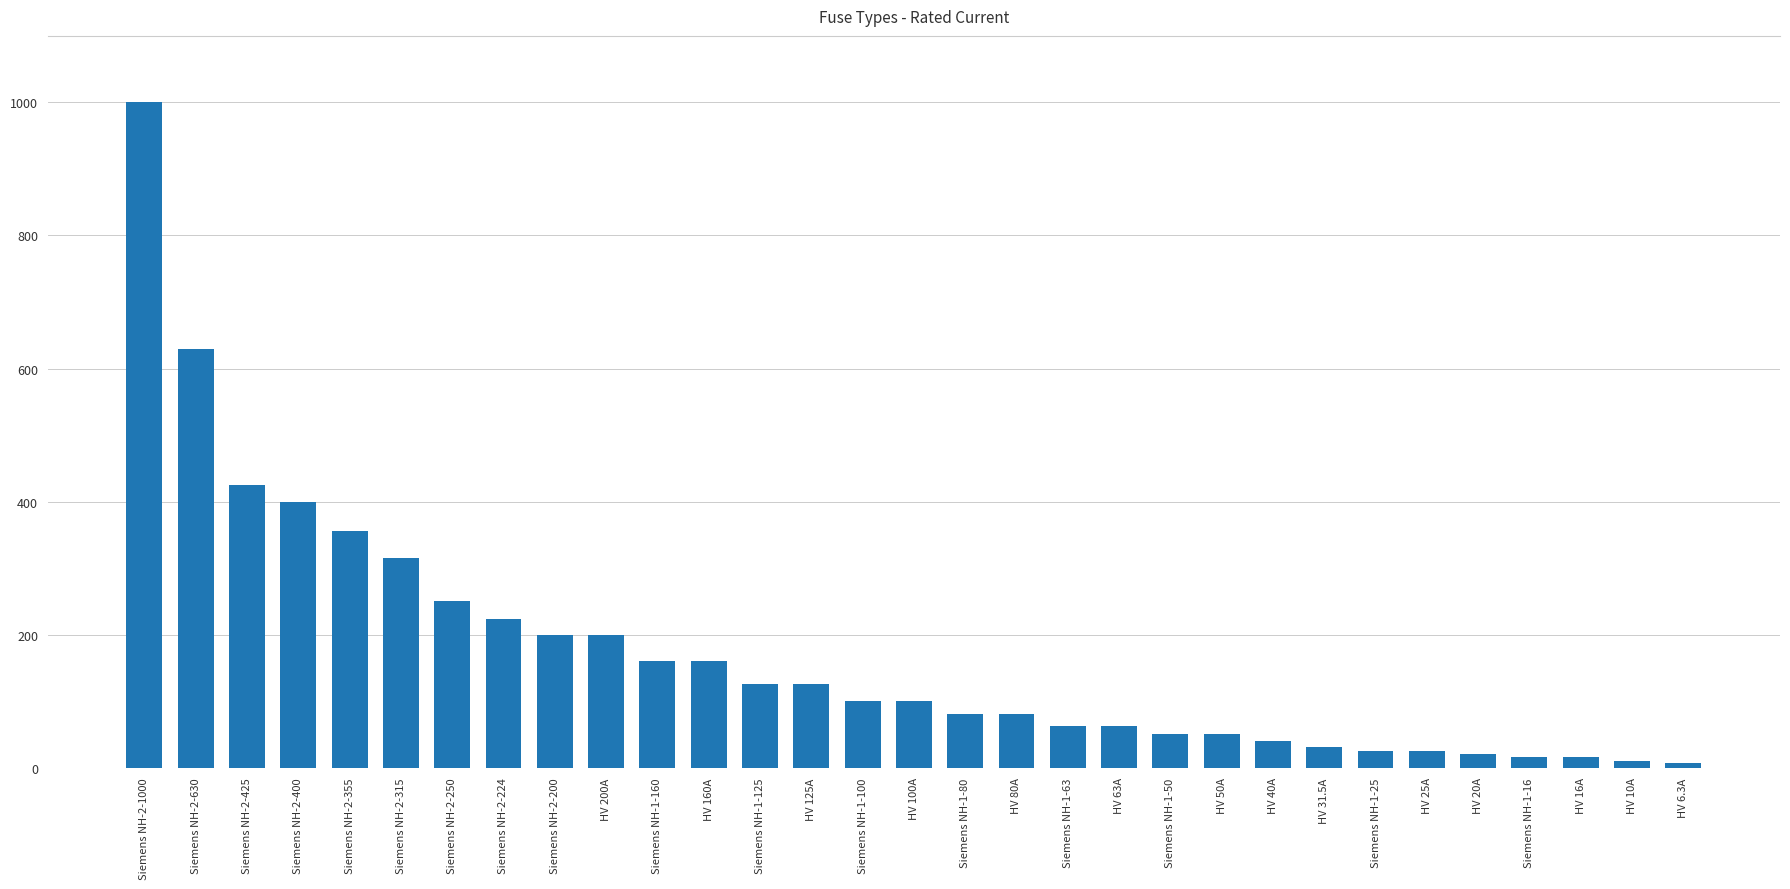

Are the bars grouped side by side (vs. stacked)?

No